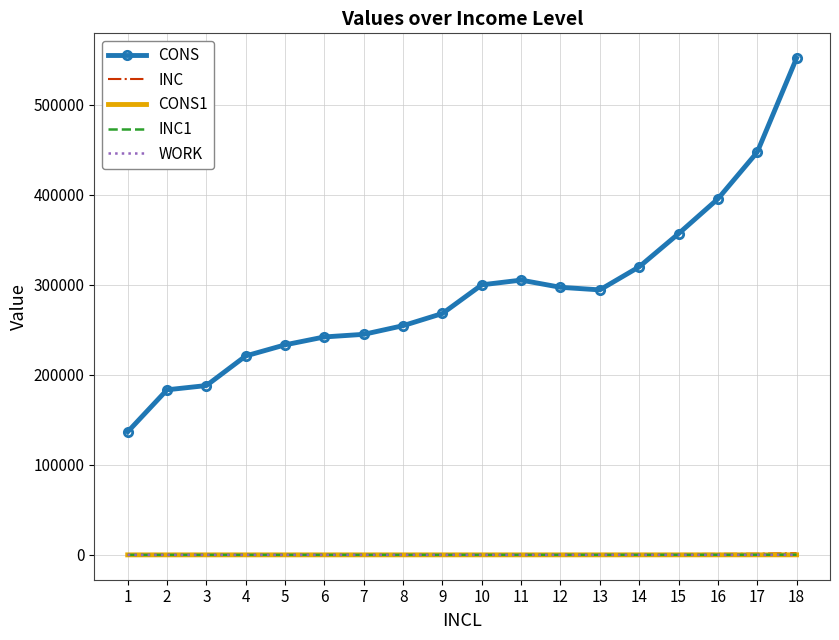

Which series has the largest range (max minus min)?

CONS